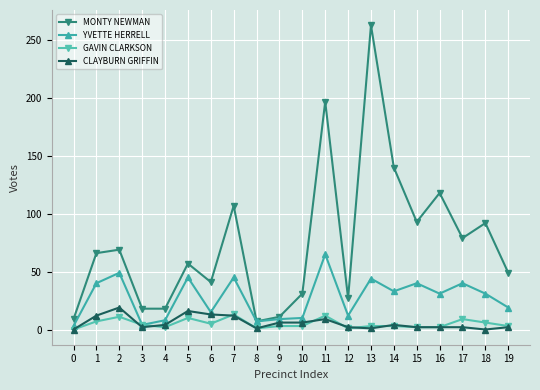

Which series has the largest range (max minus min)?

MONTY NEWMAN